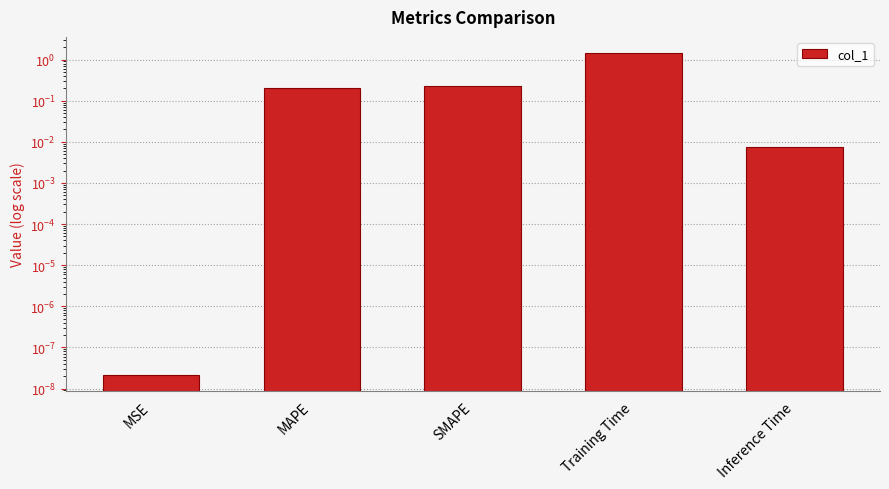

How many data points does each series have?

5